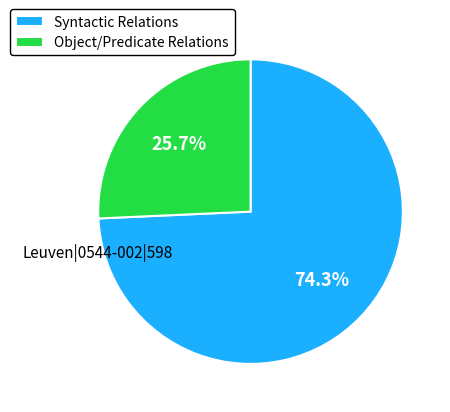

What percentage is NOT represented by Syntactic Relations?

25.7%